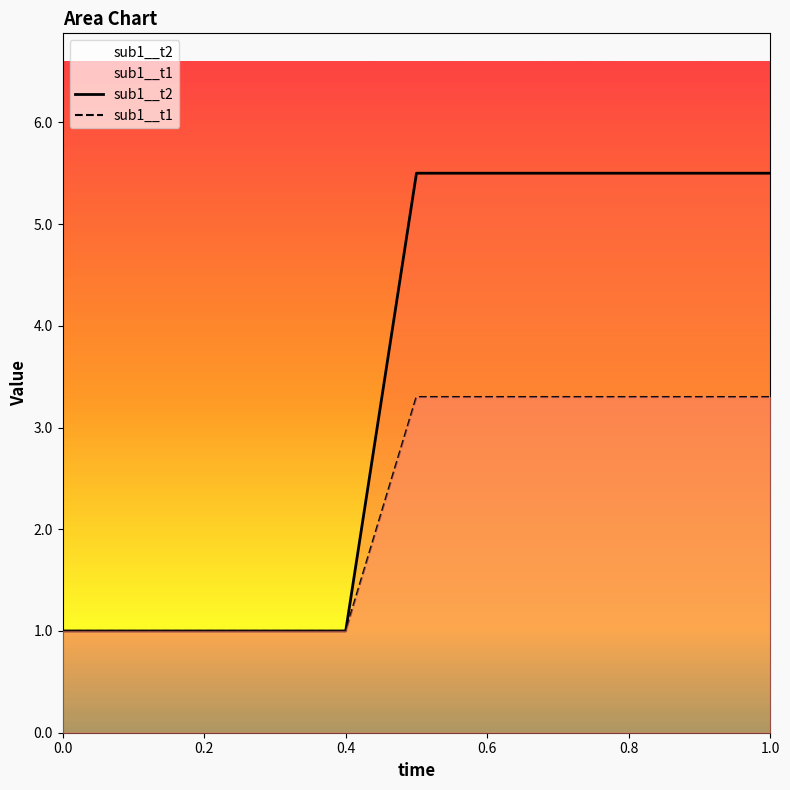

The value of sub1__t2 at 0.4 is 1.0. True or false?

True